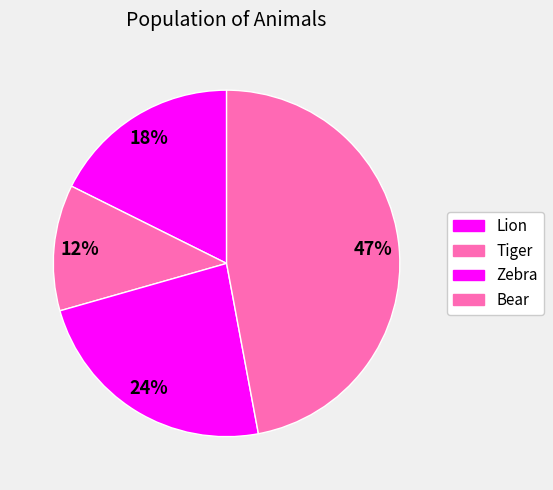

To the nearest percent, what portion does Zebra represent?

24%